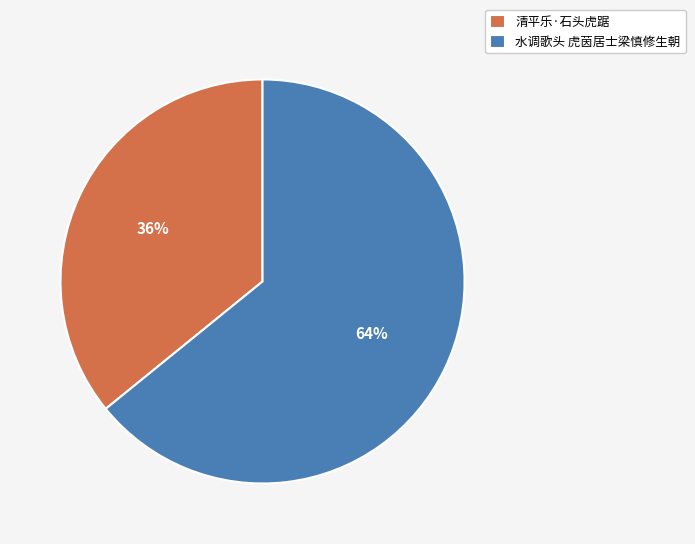

Is there any slice that represents more than half of the pie?

Yes